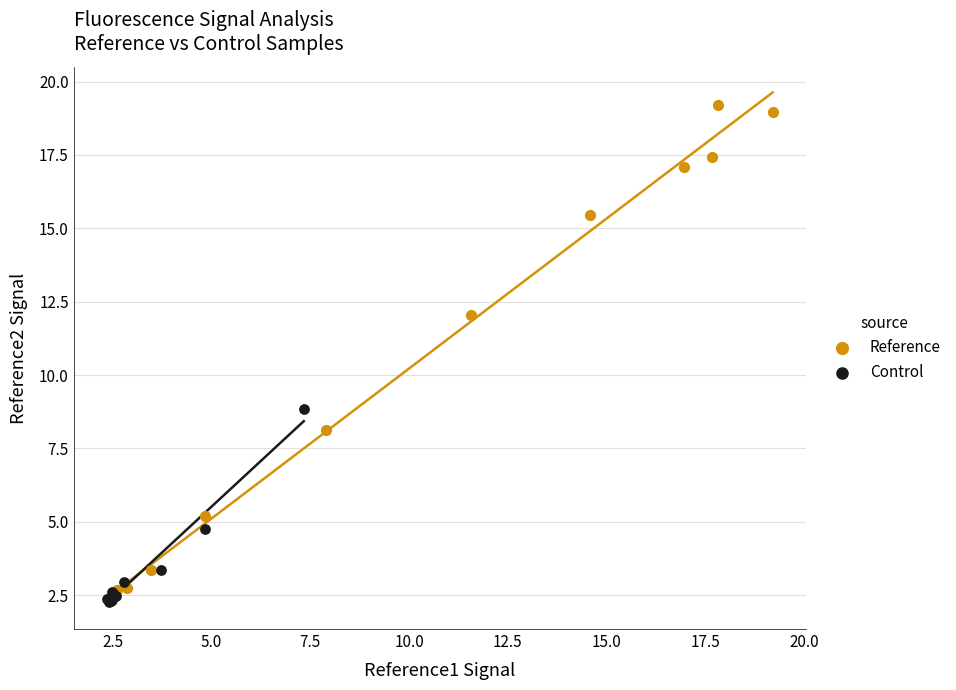

Which series has the widest spread of Y values?

Reference